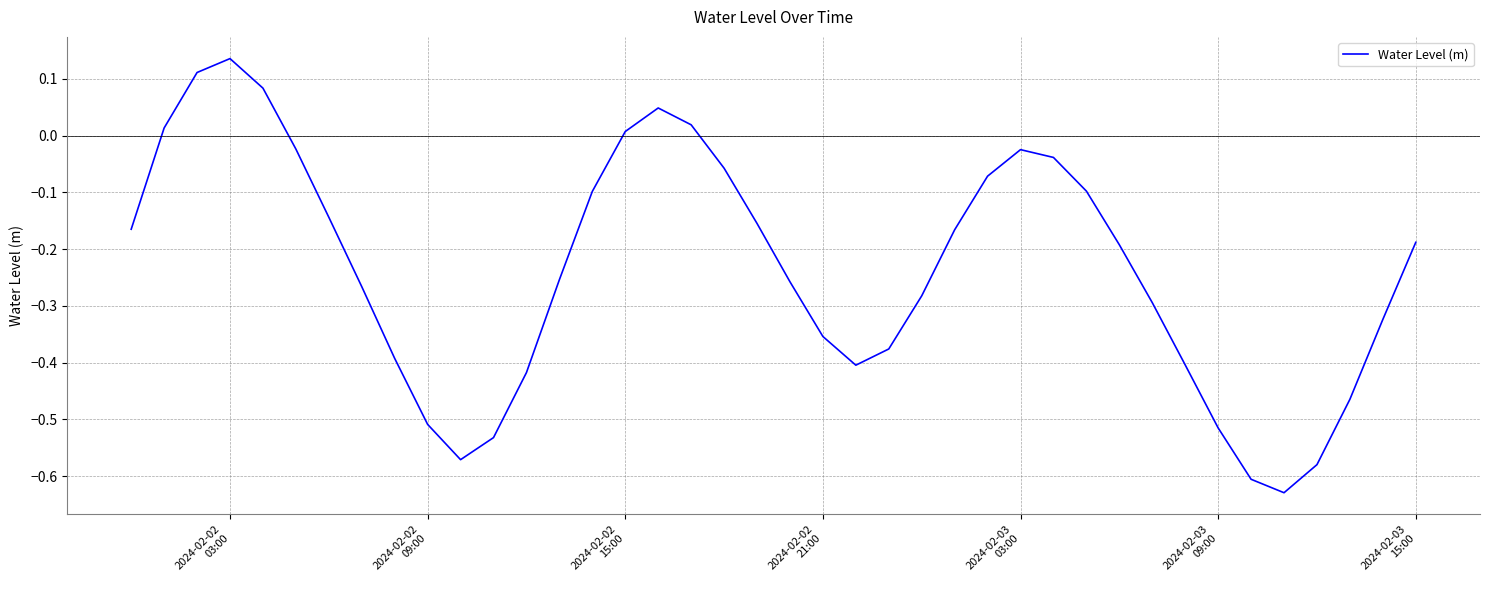

At which category does the data reach its first local peak?

2024-02-02
03:00